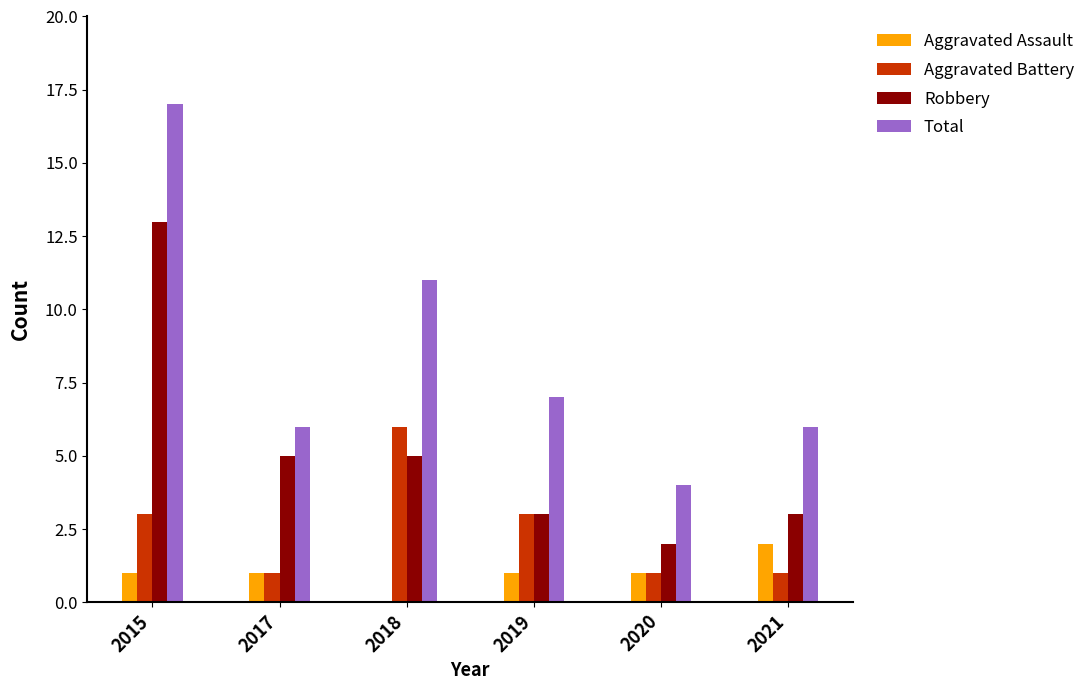

Is it true that Aggravated Assault equals 1 at 2019?

True